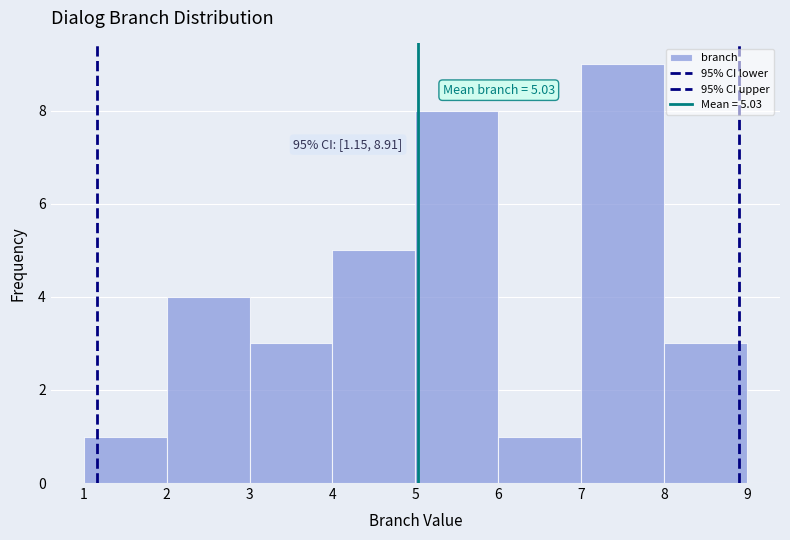

Over which range of the x-axis is the bar tallest?

7 to 8